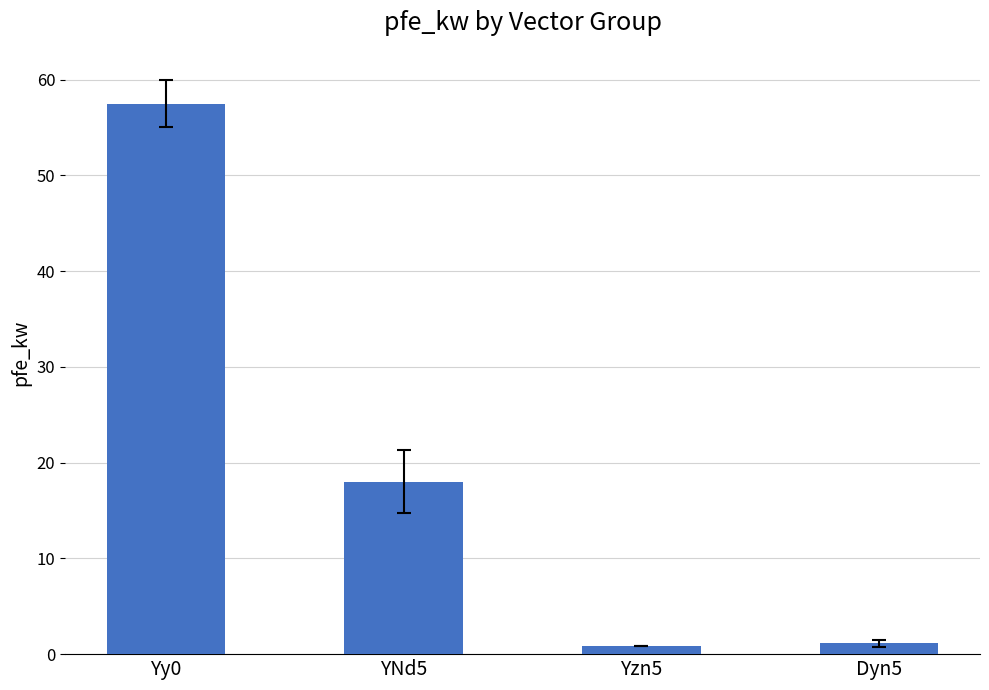

What is the sum of the values at Yzn5 and Yy0?

58.3